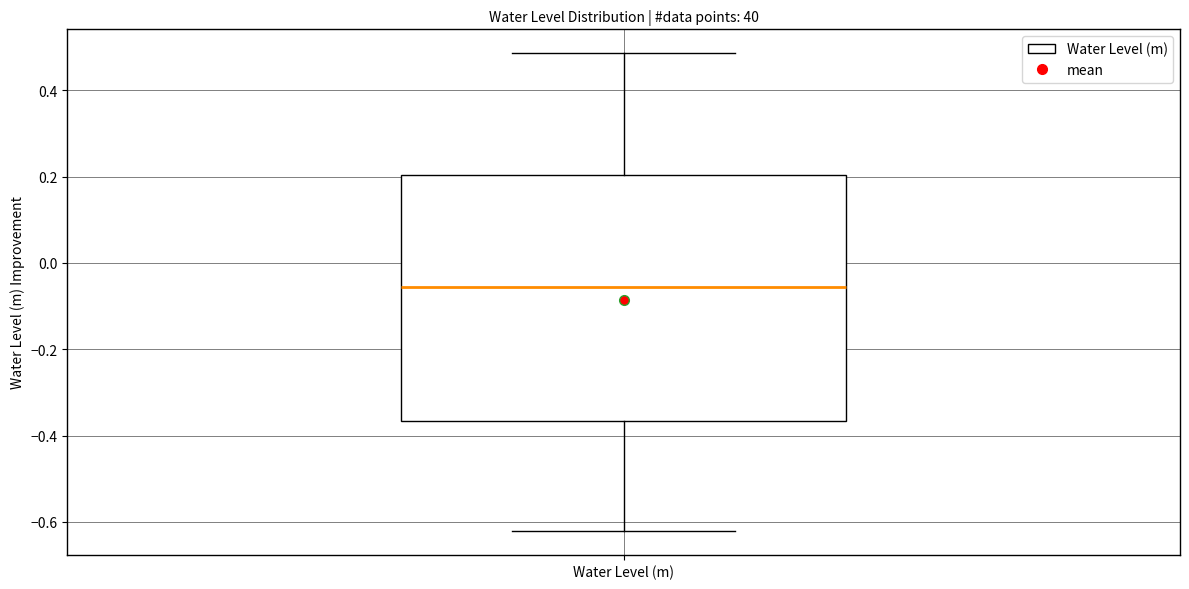

Read this box plot against the y-axis: the position of the median line, the range covered by the box, and the ends of both whiskers. The values are not printed on the chart, so give them approximately, as read against the axis.

median -0.06, box -0.36 to 0.20, whiskers -0.62 to 0.48